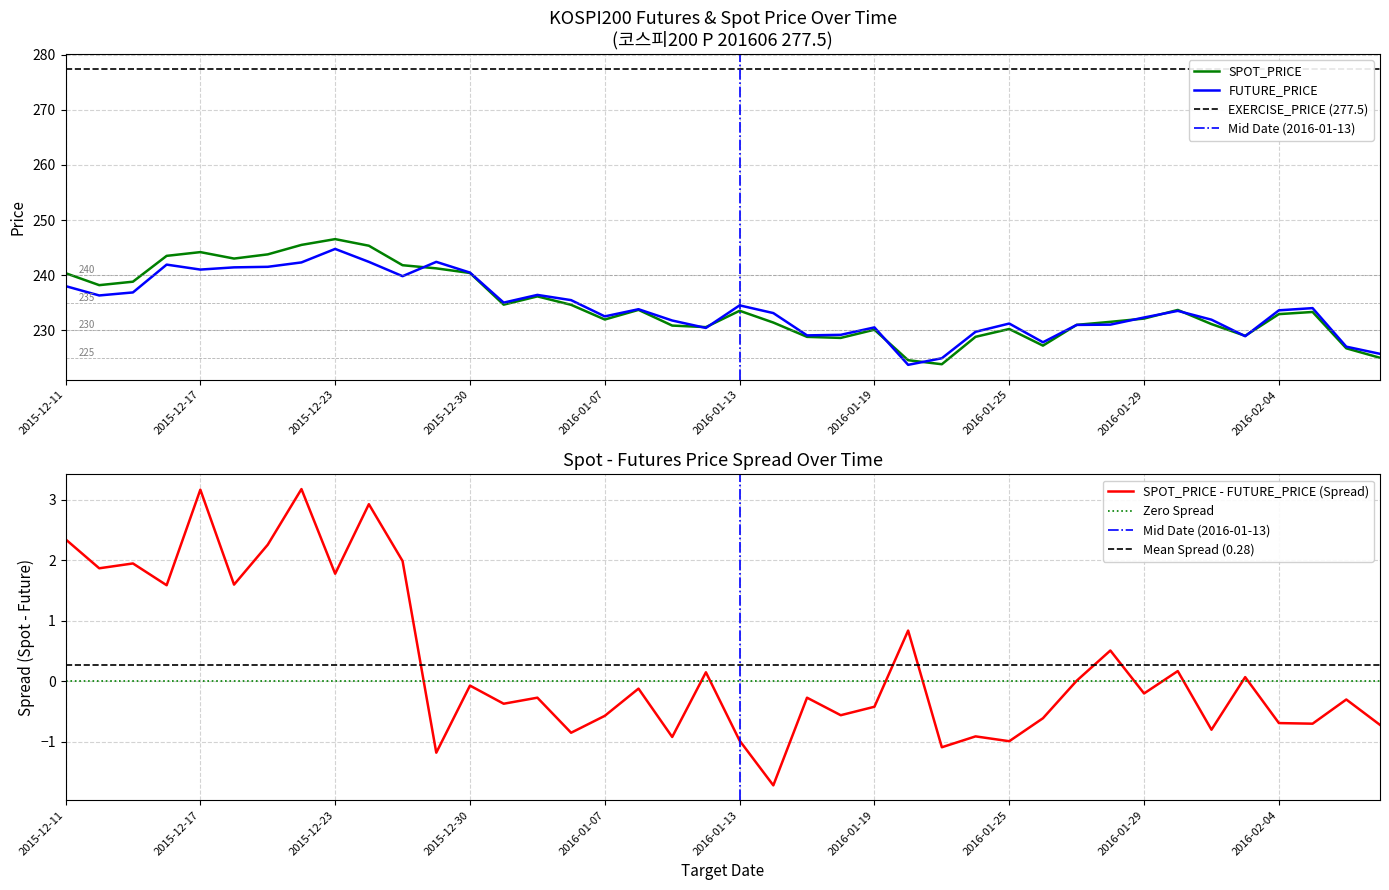

The value of SPOT_PRICE at 2016-01-27 is 362.4. True or false?

False